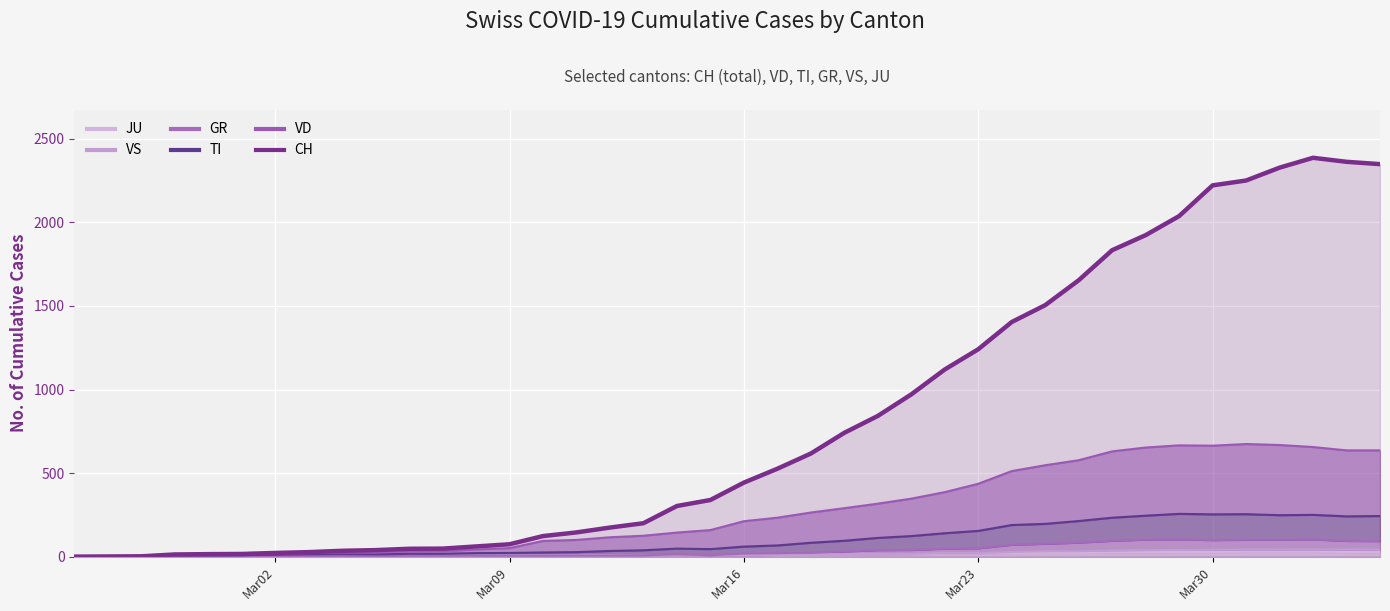

True or false: TI and CH intersect in this chart.

False